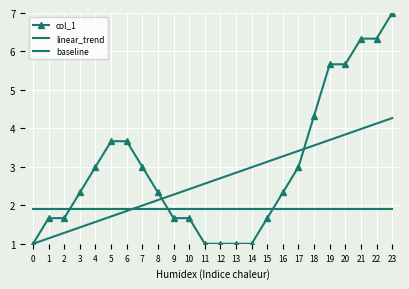

What is the greatest value displayed?

7.0